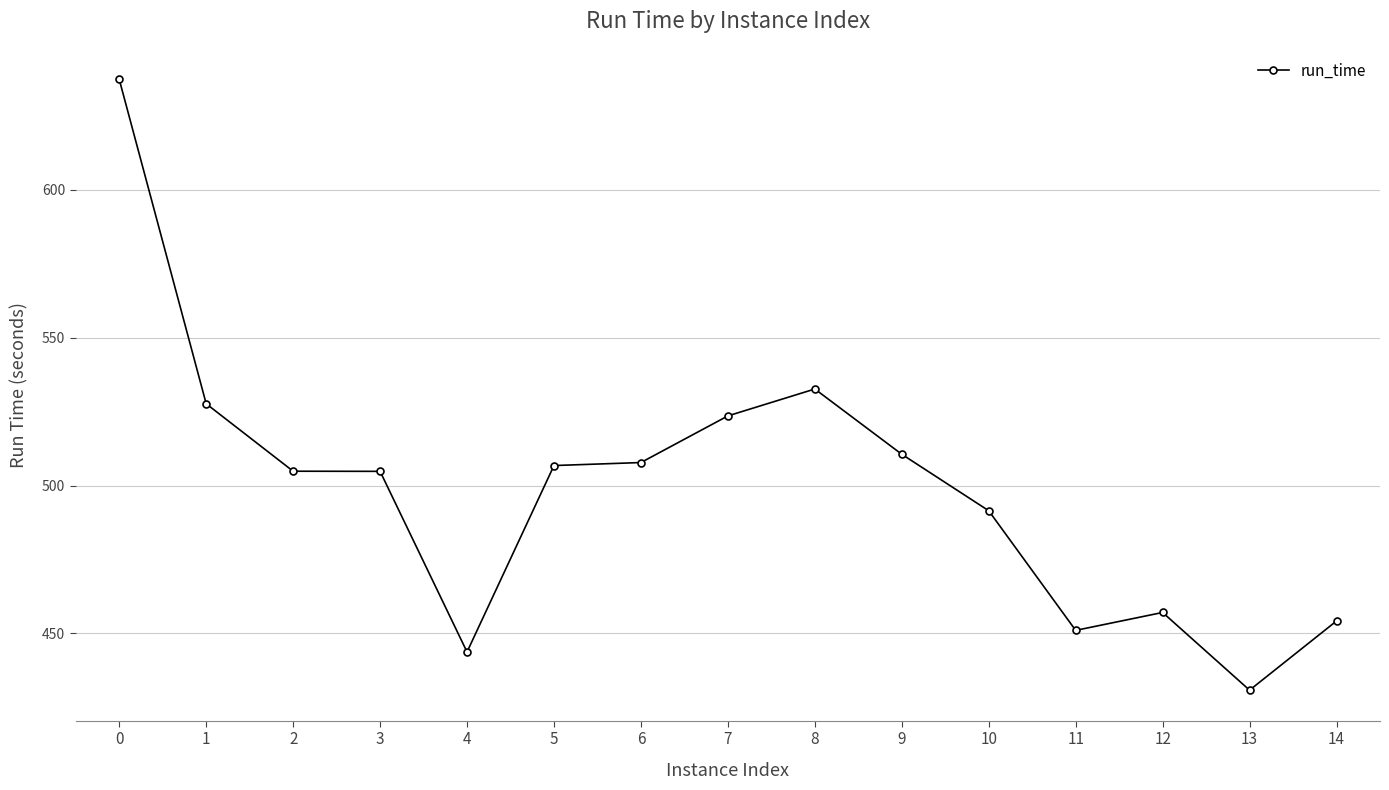

What is the value of the 8th point from the left?

523.6